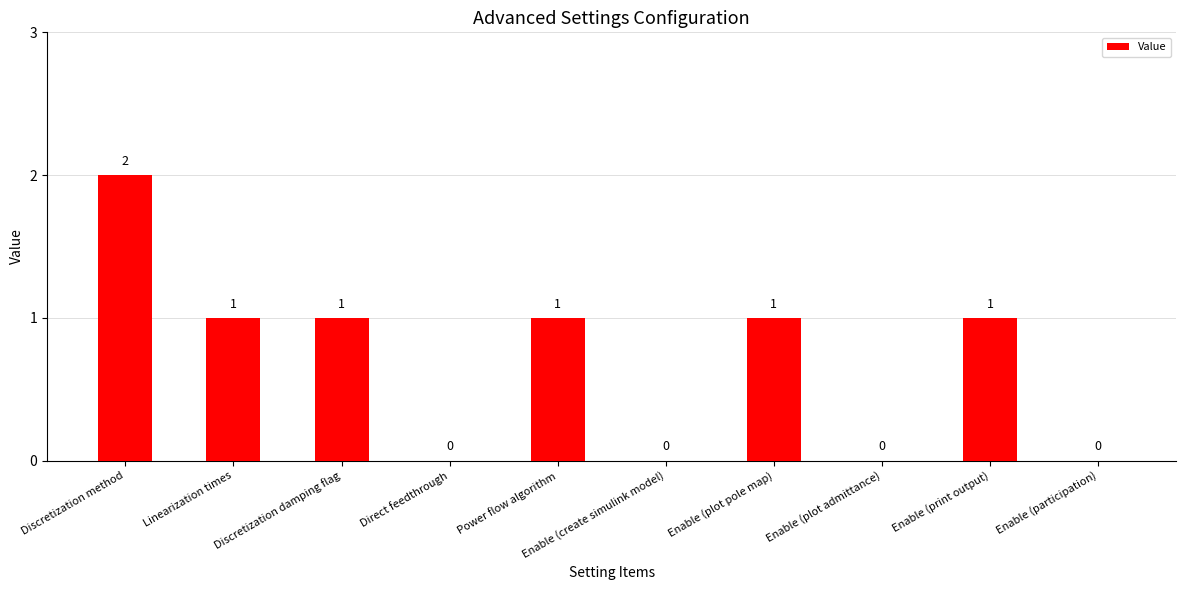

How many values are between 0 and 1?

9